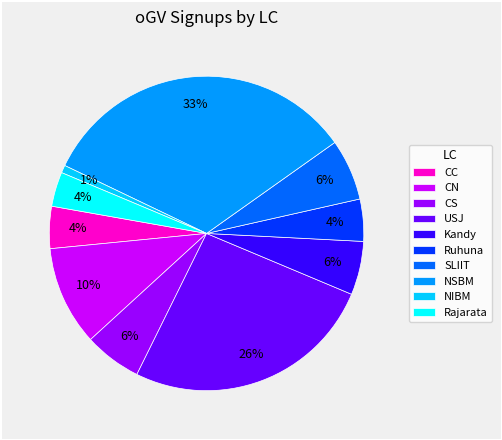

To the nearest percent, what is the combined percentage of SLIIT and NSBM?

39%